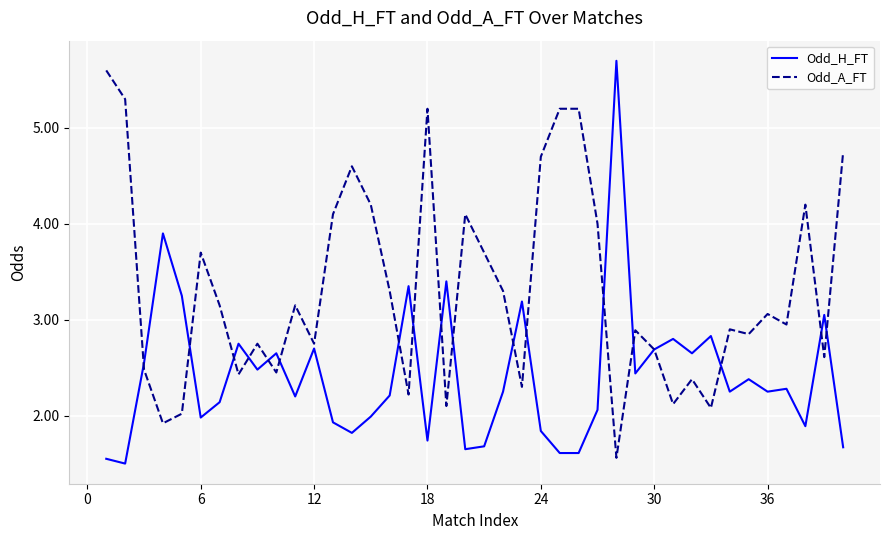

Rank the series by their maximum value, from highest to lowest.

Odd_H_FT, Odd_A_FT